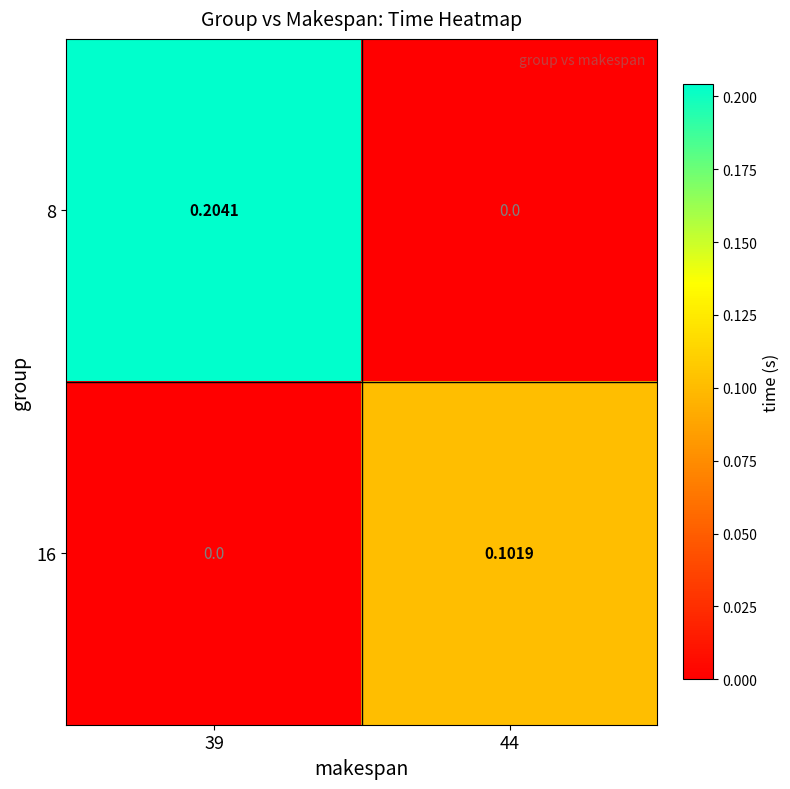

Is the value of 16 at 44 greater than the value of 8 at 39?

No